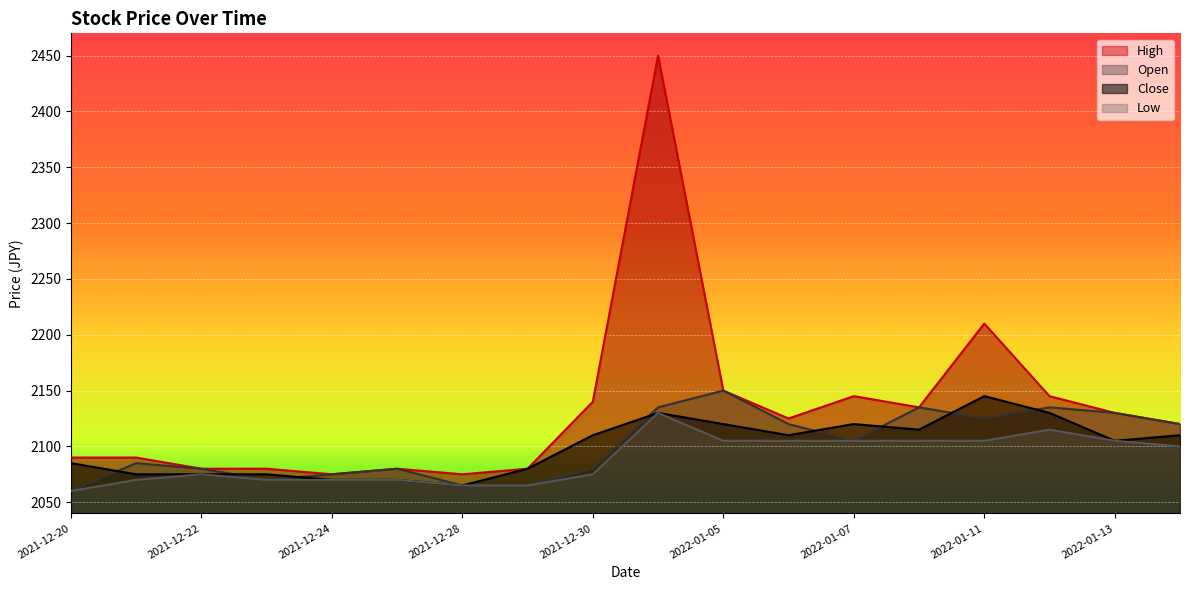

What is the maximum value for Open?

2150